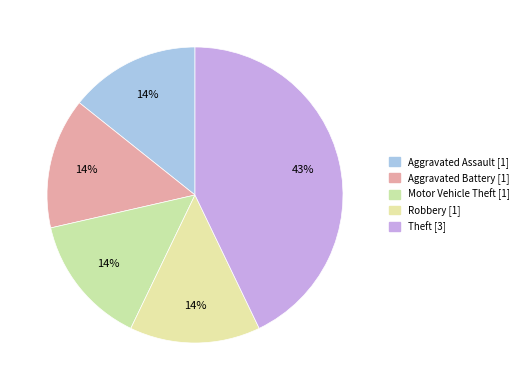

What percentage is the Robbery slice, to the nearest percent?

14%